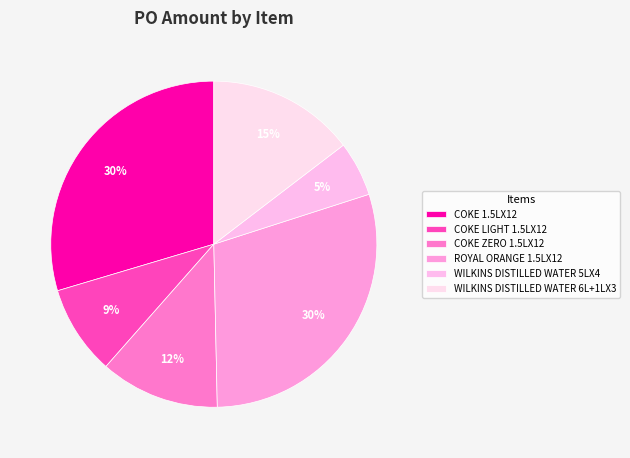

Count the number of slices in the pie.

6